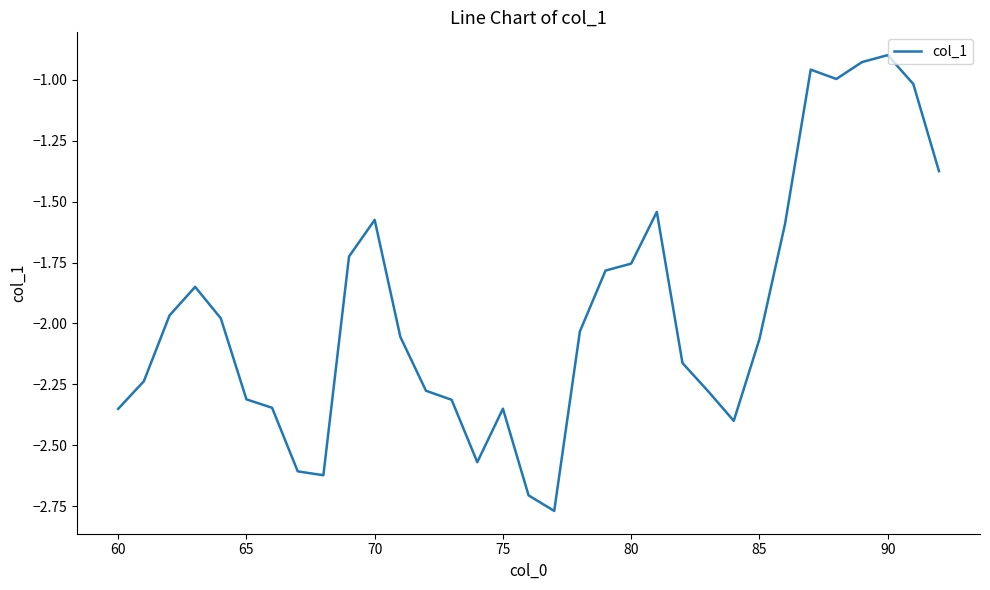

What is the difference between the maximum and minimum values?

1.9